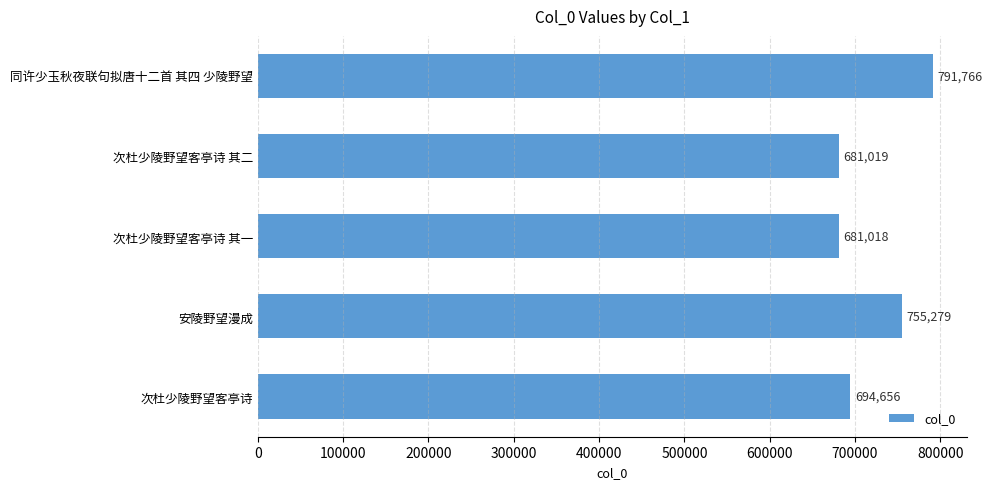

List the labels in order of value, largest first.

同许少玉秋夜联句拟唐十二首 其四 少陵野望, 安陵野望漫成, 次杜少陵野望客亭诗, 次杜少陵野望客亭诗 其二, 次杜少陵野望客亭诗 其一